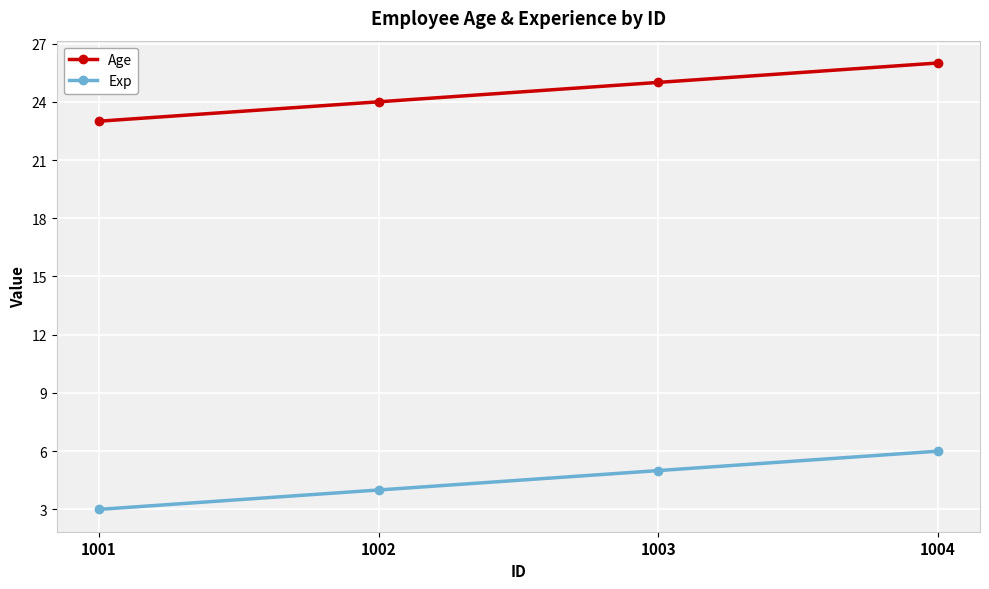

True or false: Age has more than 2 points higher than both neighbors.

False